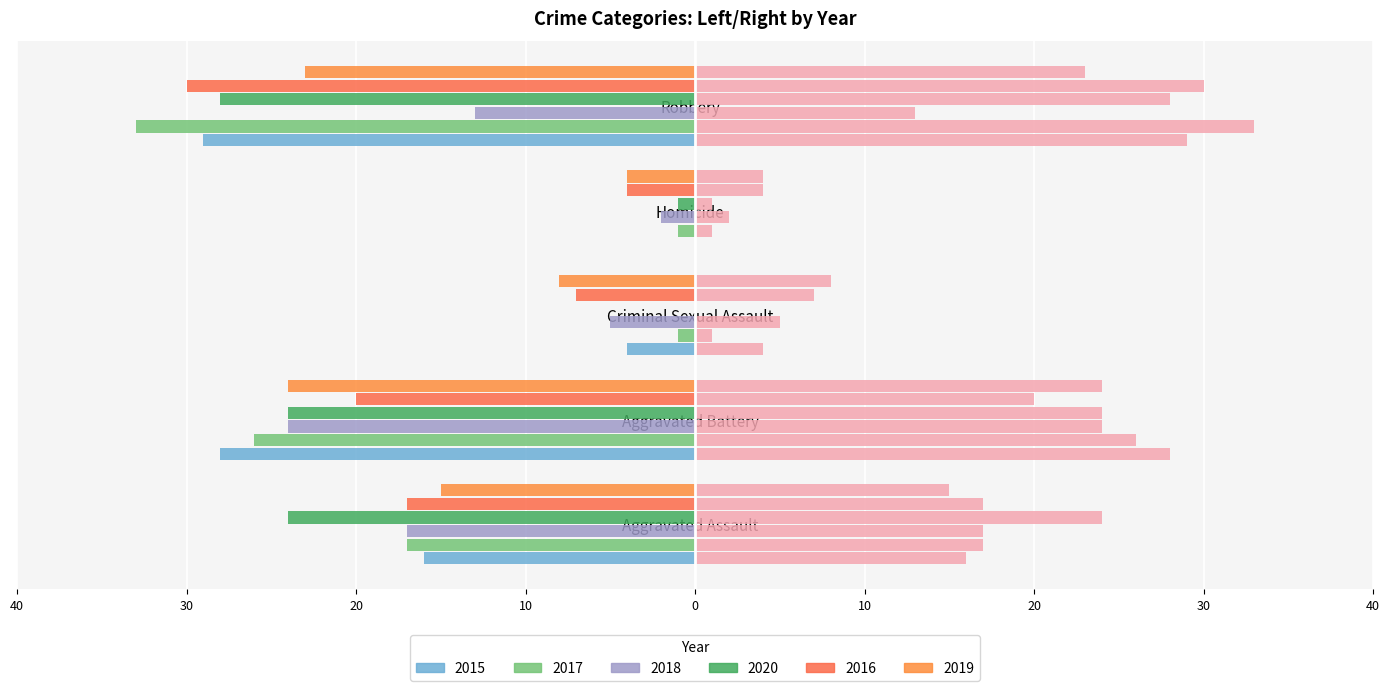

How many bars are there in each group?

6